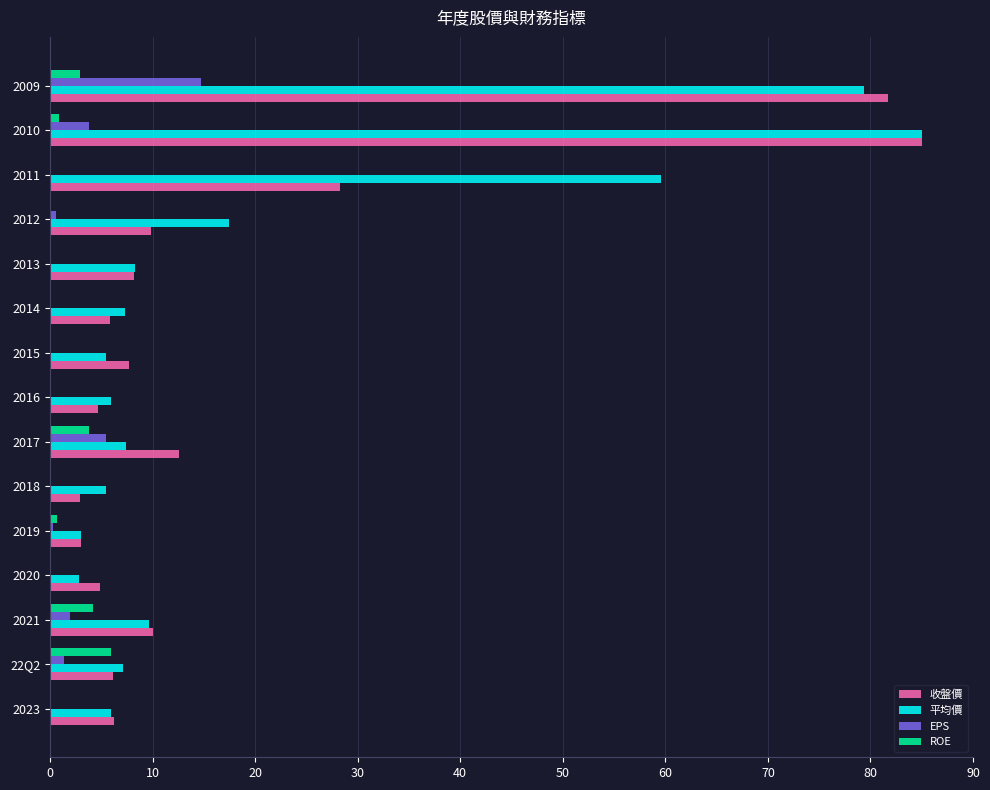

The value of 收盤價 at 2020 is 4.8. True or false?

True